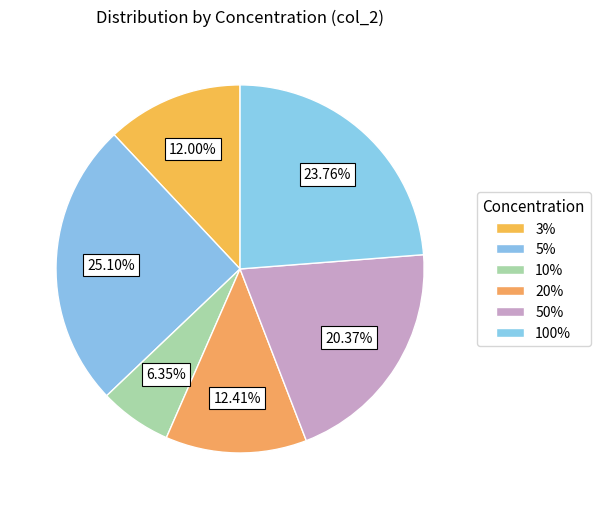

How many slices are in this pie chart?

6